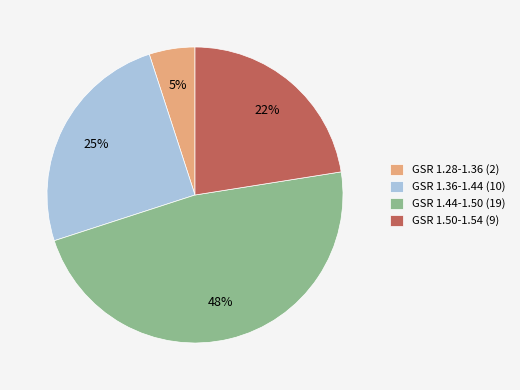

True or false: GSR 1.28-1.36 (2) accounts for 5% of the total.

True